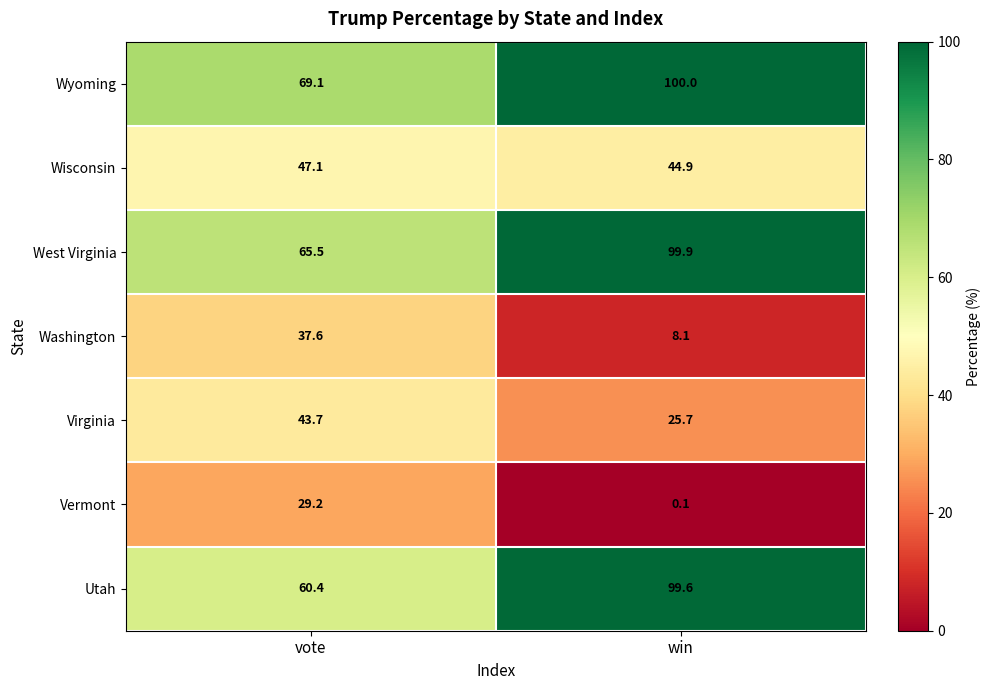

Which series has the widest spread of values?

Utah